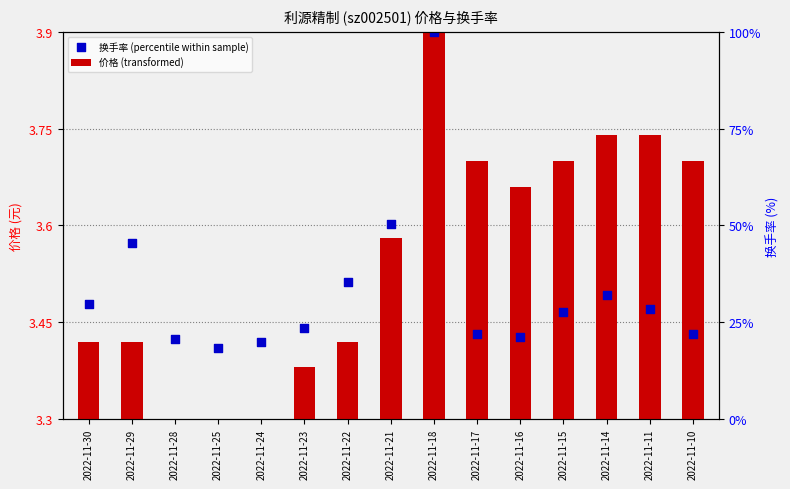

Which series contains the lowest Y value?

价格 (transformed)